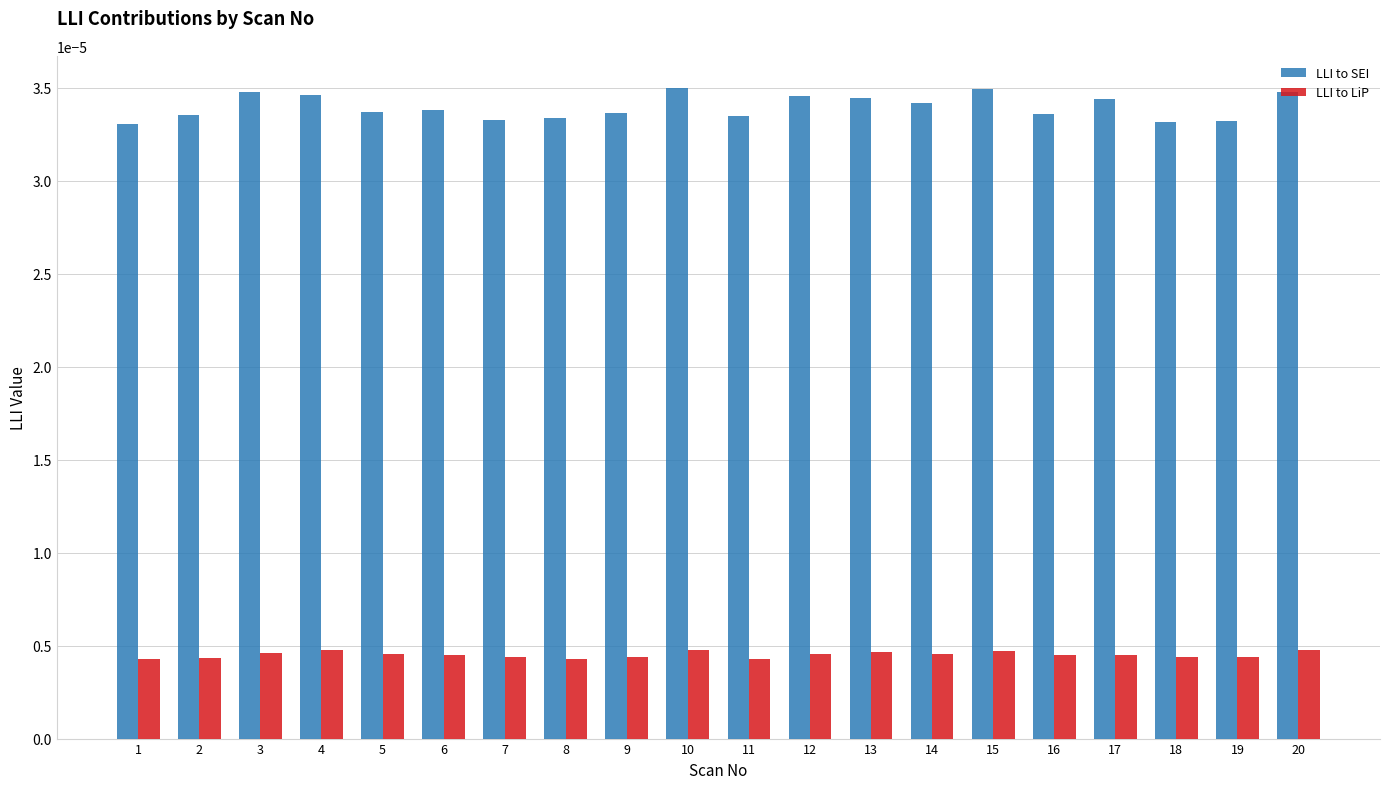

How many groups of bars are there?

20